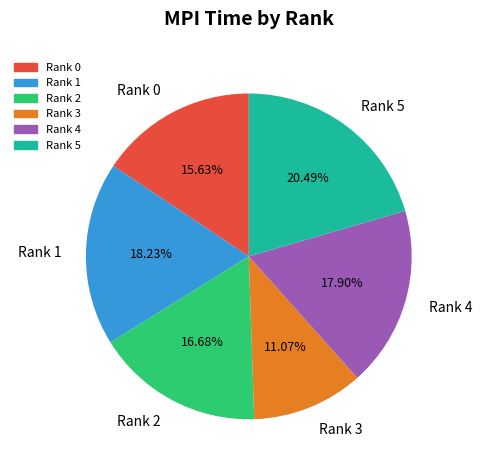

What percentage is the Rank 4 slice, to the nearest percent?

18%